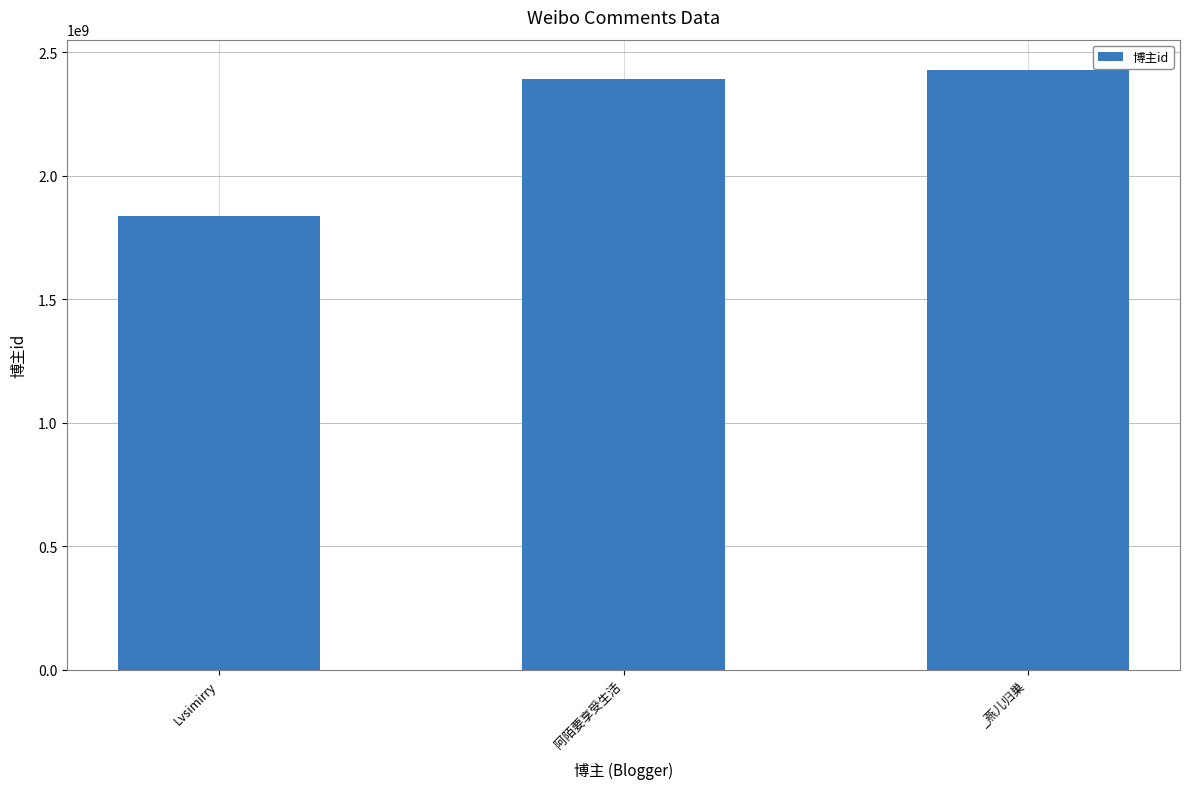

What is the average value?

2218931162